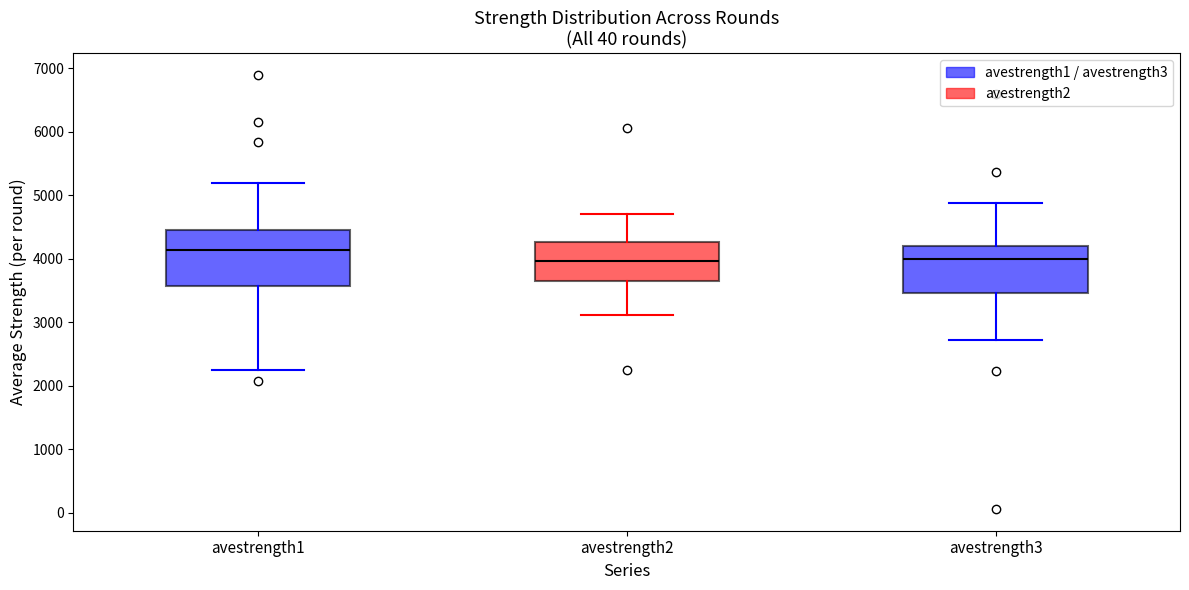

Reading left to right, transcribe this box plot: for each box, give where its median line is, the range the box spans, and where its two whiskers end, as read against the y-axis. The values are not printed on the chart, so give them approximately, as read against the axis.

avestrength1: median 4100, box 3600 to 4500, whiskers 2300 to 5200
avestrength2: median 4000, box 3600 to 4300, whiskers 3100 to 4700
avestrength3: median 4000, box 3500 to 4200, whiskers 2700 to 4900